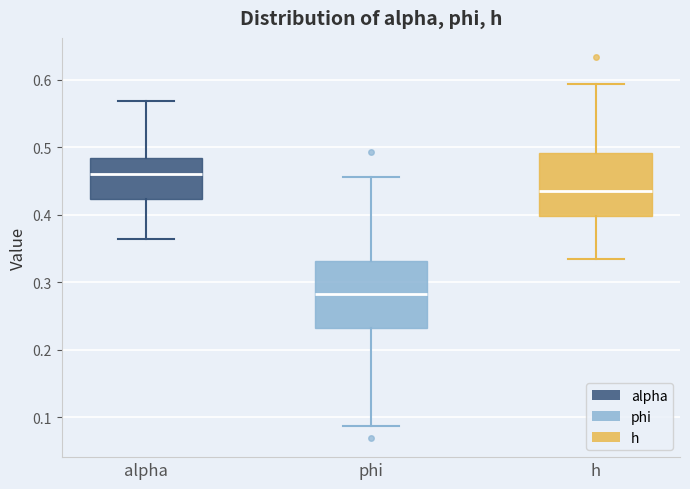

Reading left to right, transcribe this box plot: for each box, give where its median line is, the range the box spans, and where its two whiskers end, as read against the y-axis. The values are not printed on the chart, so give them approximately, as read against the axis.

alpha: median 0.46, box 0.42 to 0.48, whiskers 0.36 to 0.57
phi: median 0.28, box 0.23 to 0.33, whiskers 0.09 to 0.46
h: median 0.44, box 0.40 to 0.49, whiskers 0.33 to 0.59